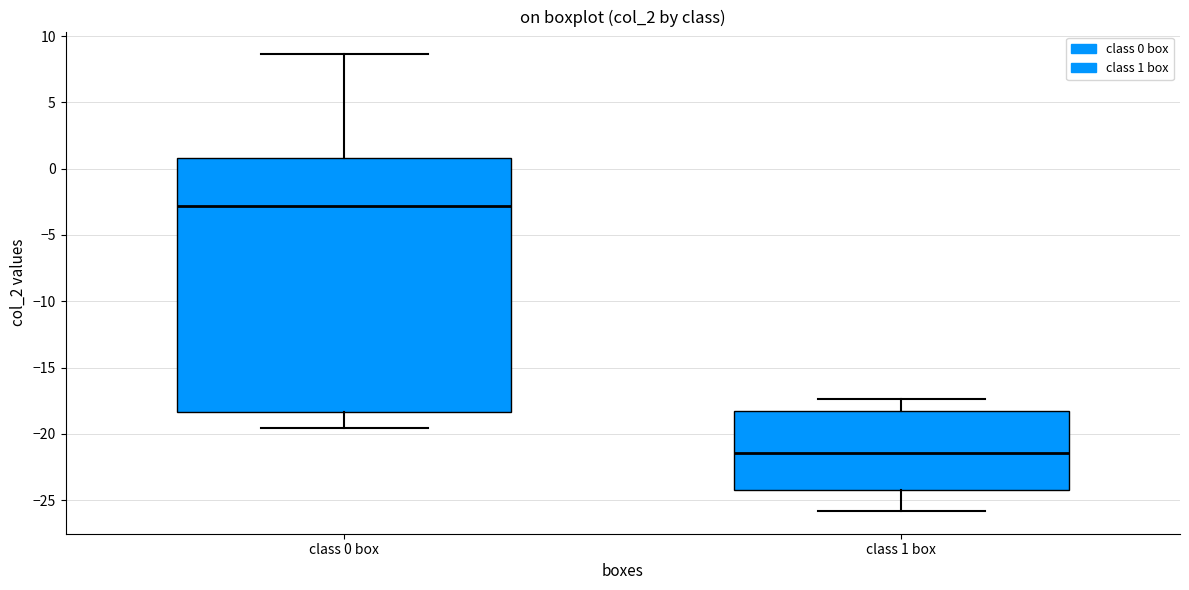

Which box has the lowest median line?

class 1 box